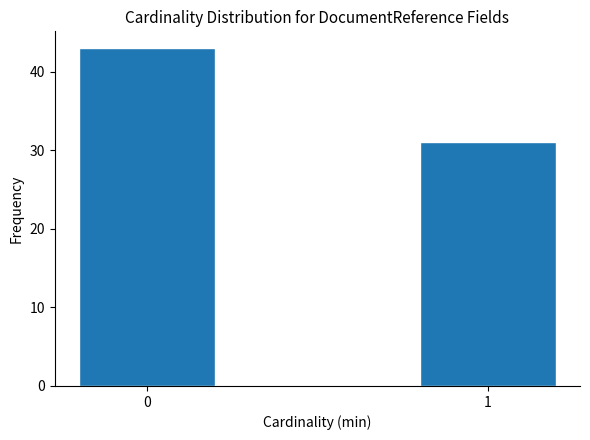

Reading left to right, list all the values displayed in this chart.

43	31